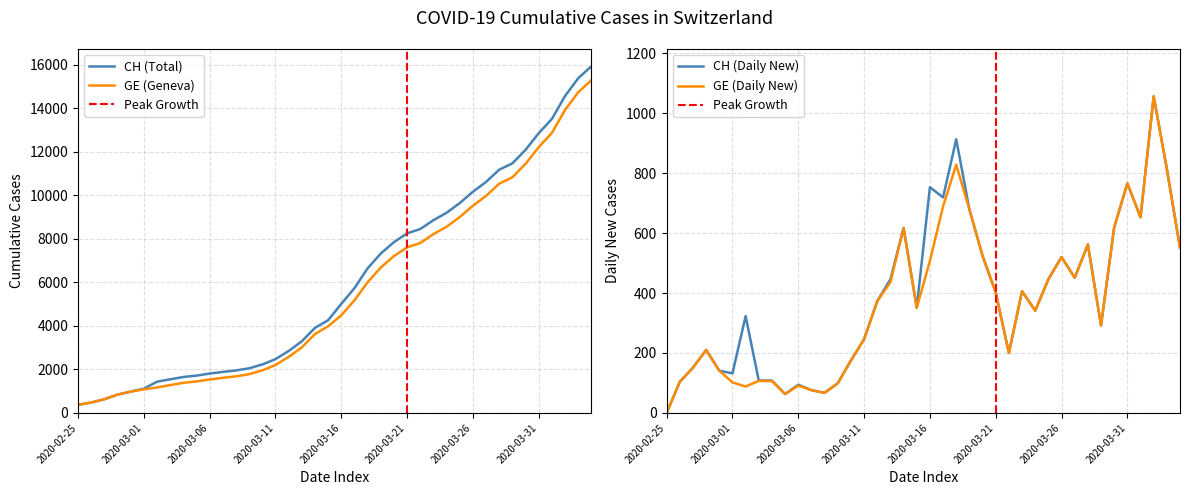

What is the average value of the GE series?

5641